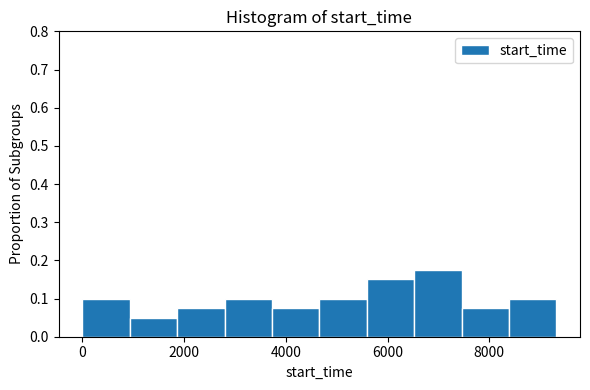

How tall is the bar that spans 7400 to 8400 on the x-axis? Neither the bar edges nor the heights are printed on the chart, so give them approximately, as read against the axes.

0.08